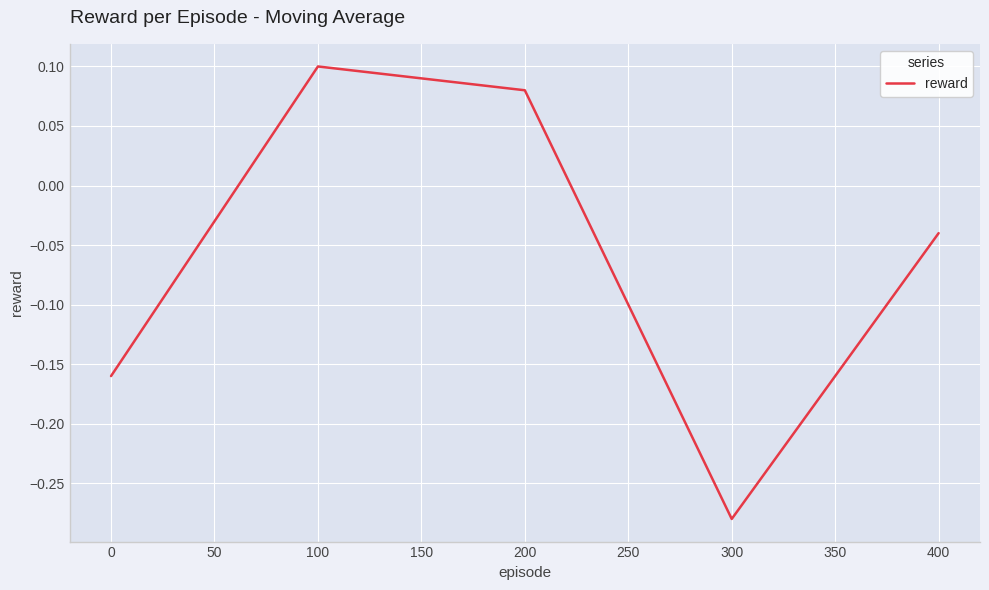

Which category has the lowest value across all series?

300